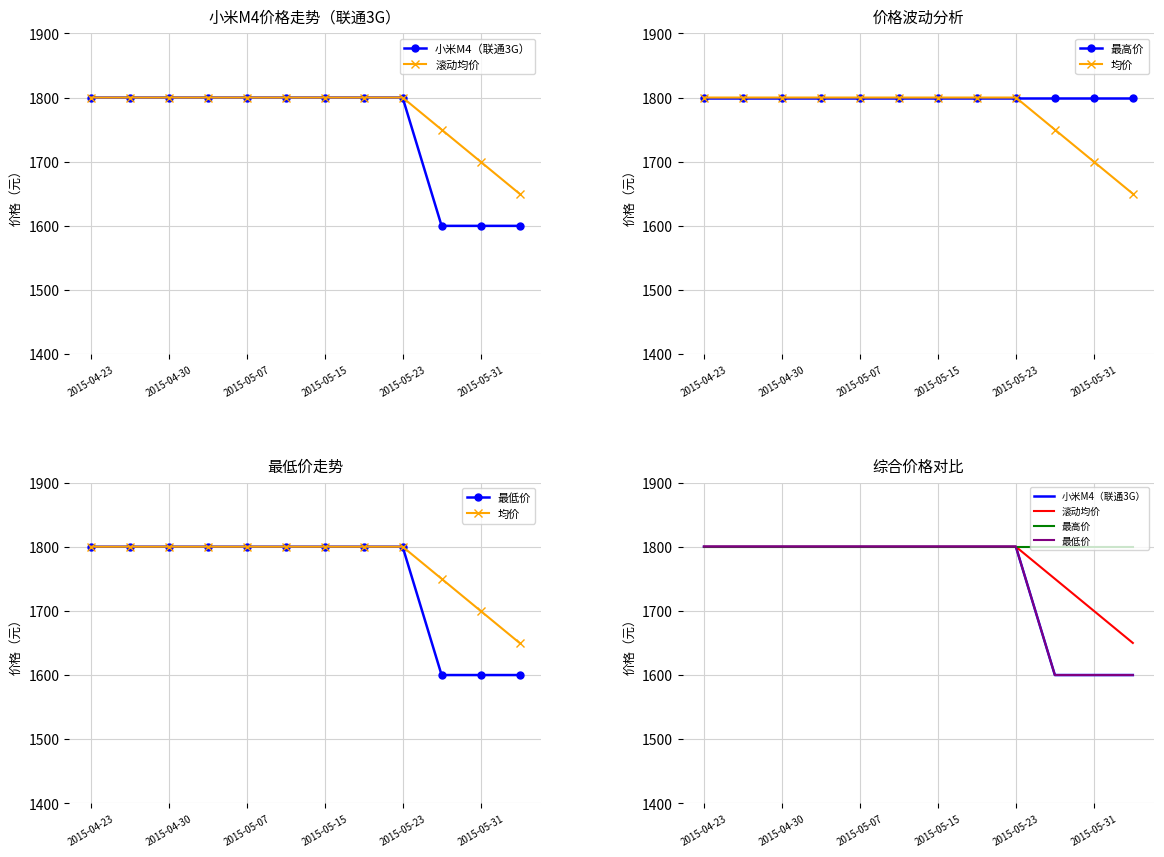

Is it true that 最低价 equals 1800 at 2015-05-23?

True